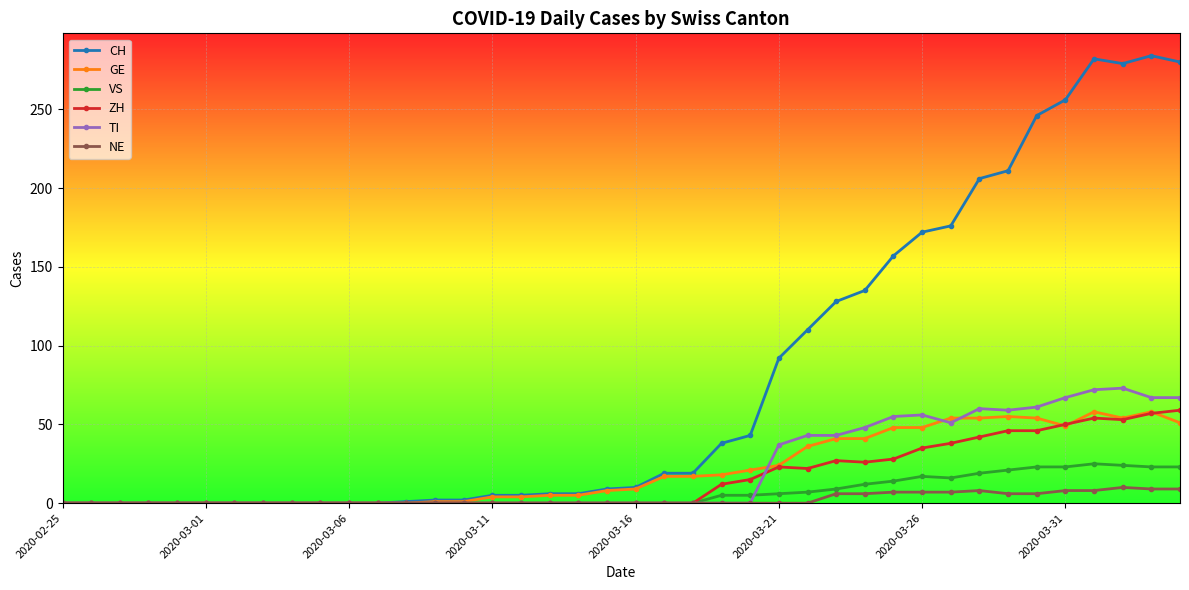

Which series has the largest total across all categories?

CH